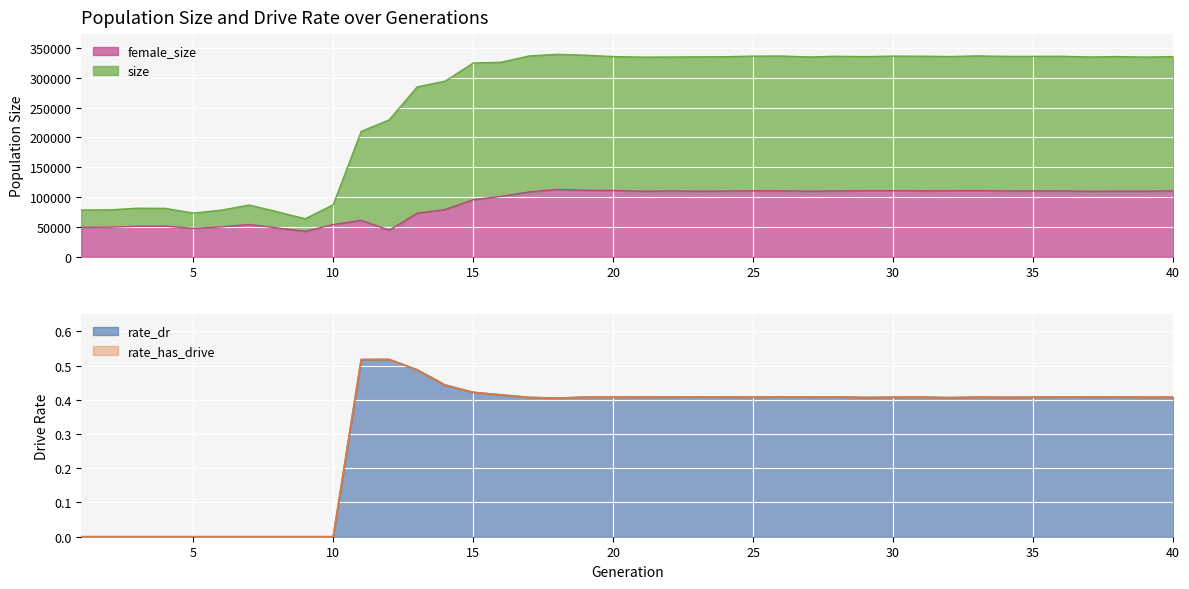

The value of female_size at 26 is 162893.2. True or false?

False